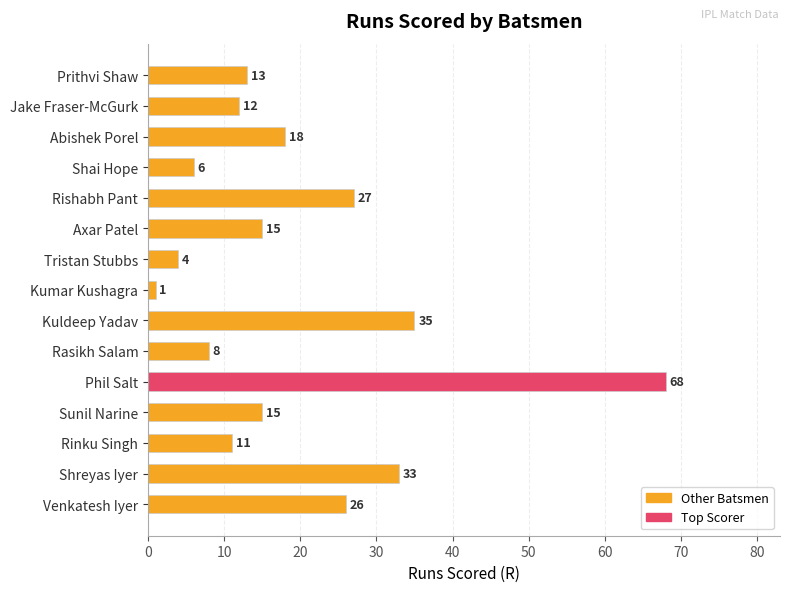

What is the greatest value displayed?

68